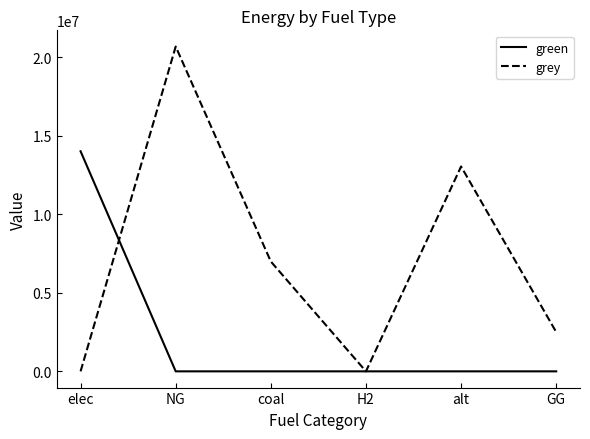

Which series has the largest total across all categories?

grey